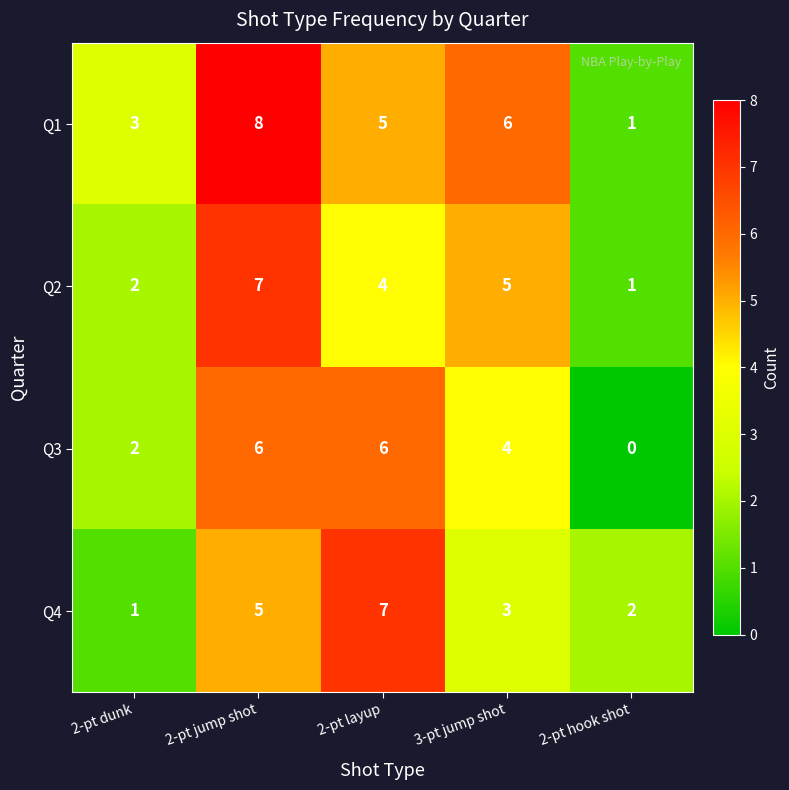

Rank the categories by Q2 value from lowest to highest.

2-pt hook shot, 2-pt dunk, 2-pt layup, 3-pt jump shot, 2-pt jump shot